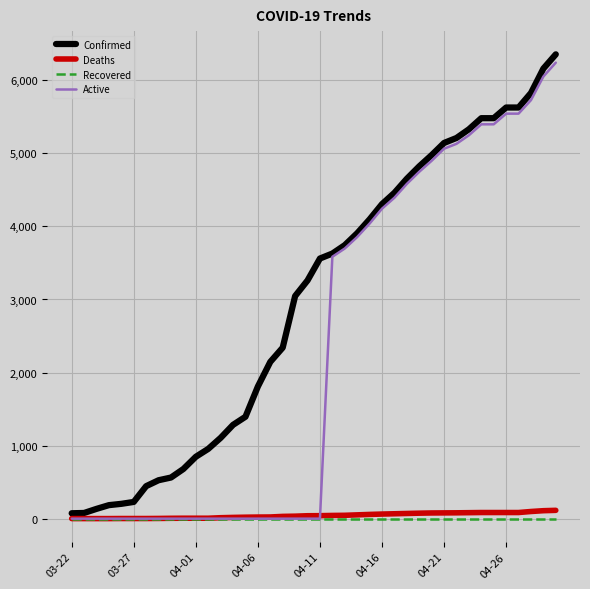

What is the highest value of the Active series?

6242